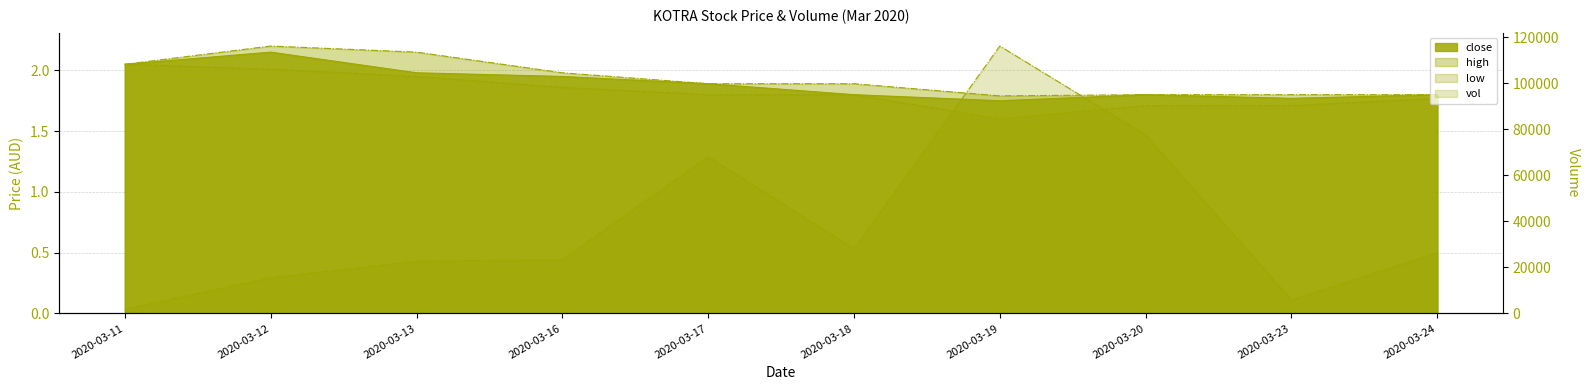

True or false: open and vol cross at least once.

False